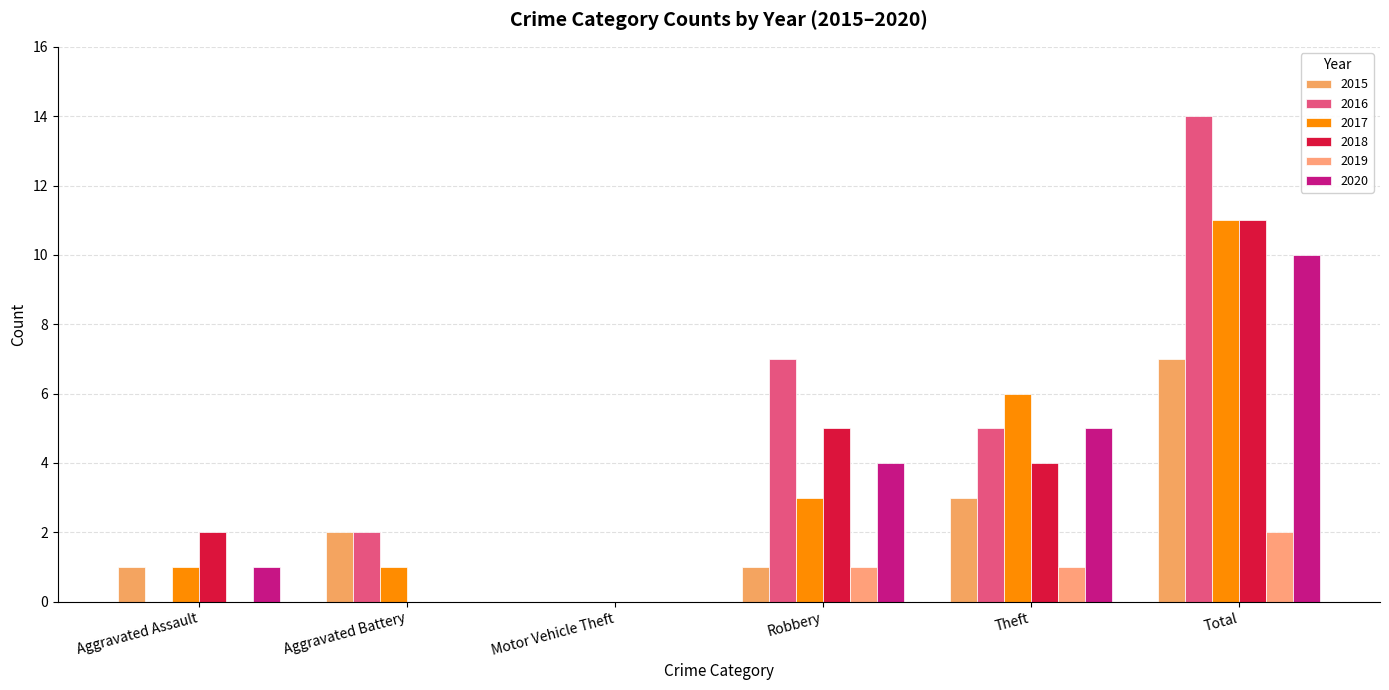

Between Aggravated Assault and Robbery, which series saw the biggest shift?

2016